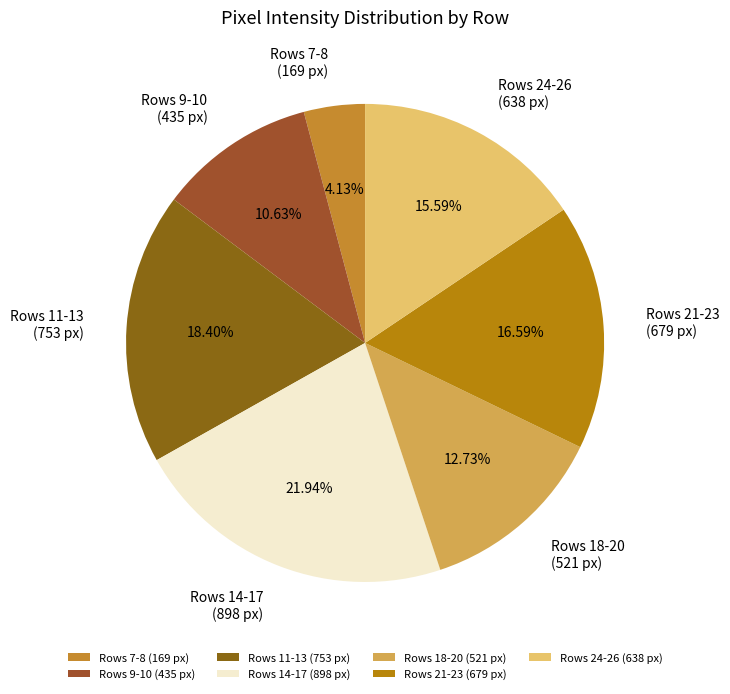

Approximately how many times larger is the value at Rows 24-26 (638 px) compared to Rows 18-20 (521 px)?

1.2